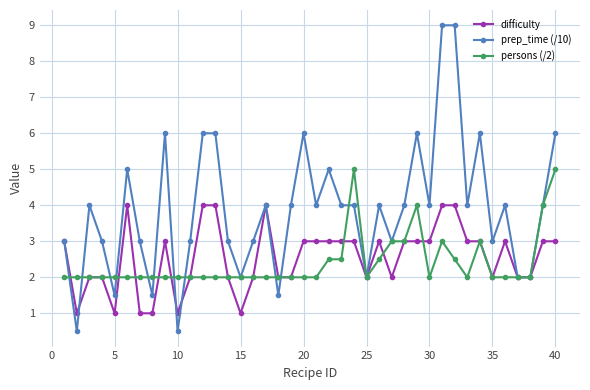

What is the smallest value displayed?

0.5